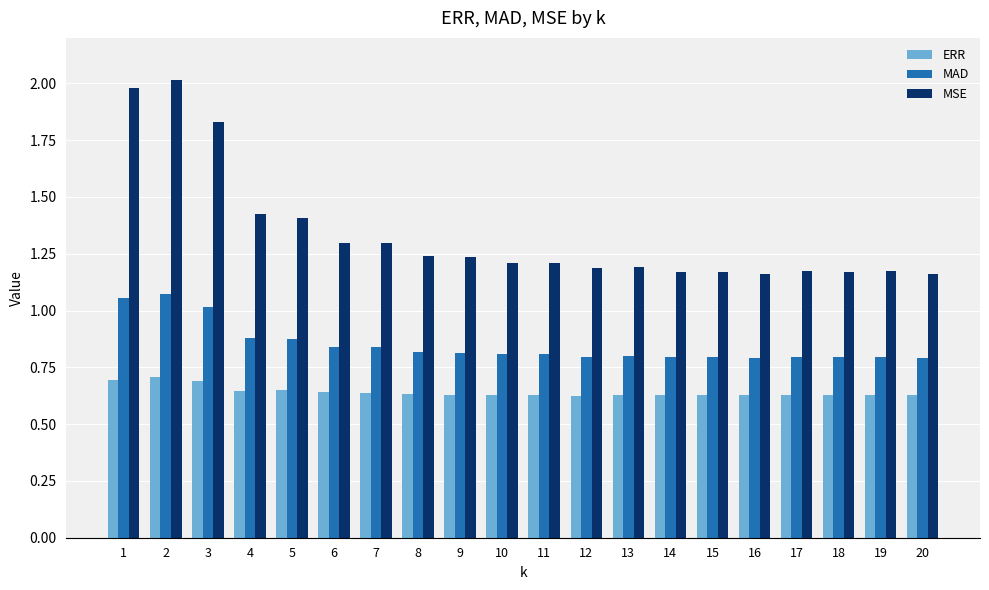

The value of ERR at 12 is 0.4. True or false?

False